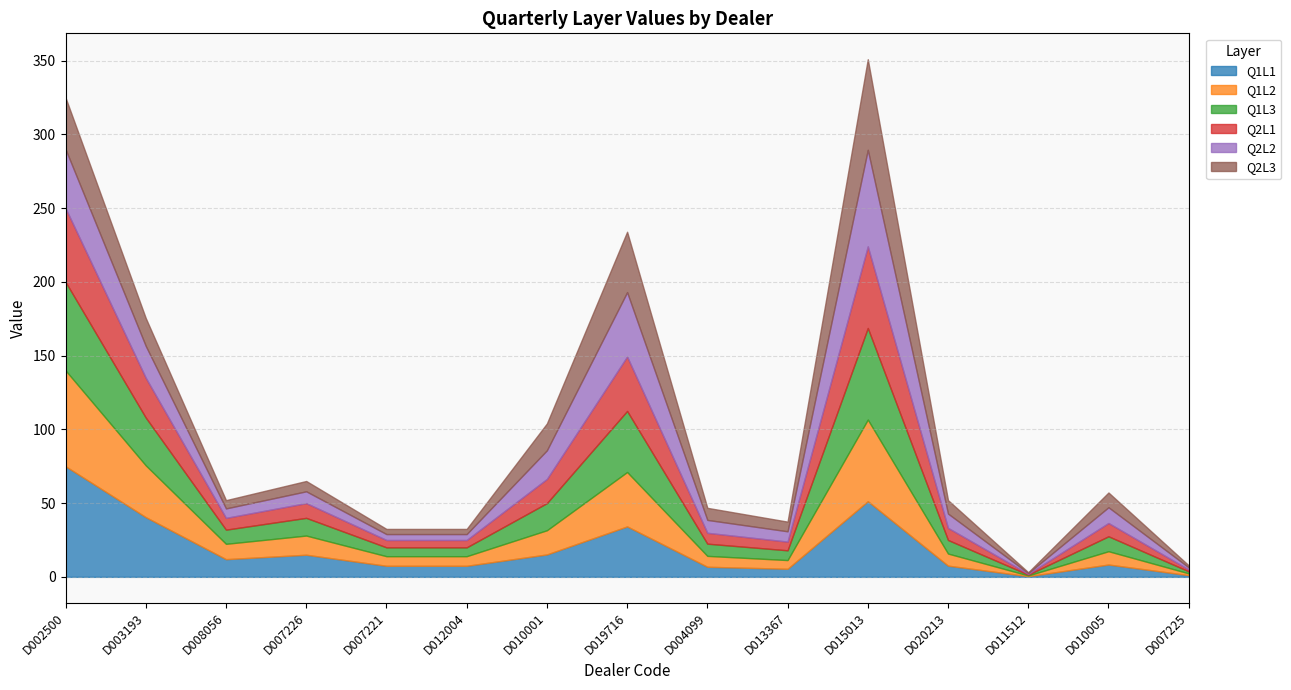

True or false: Q2L1 and Q1L3 intersect in this chart.

False